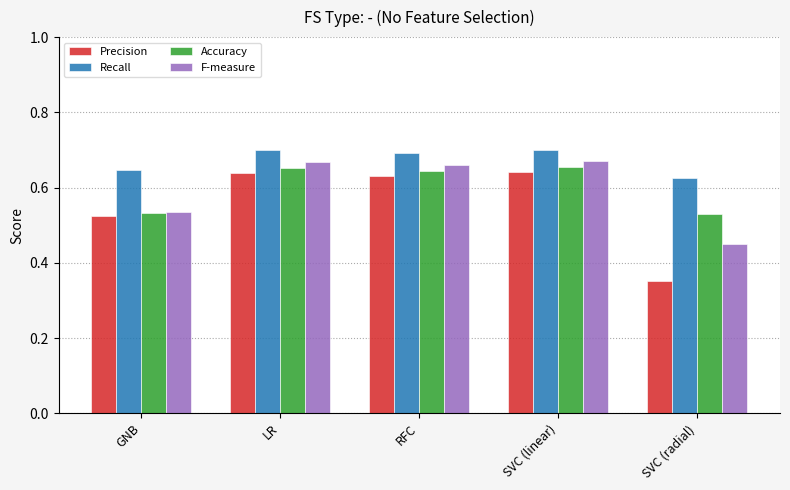

Does the chart contain any negative values?

No